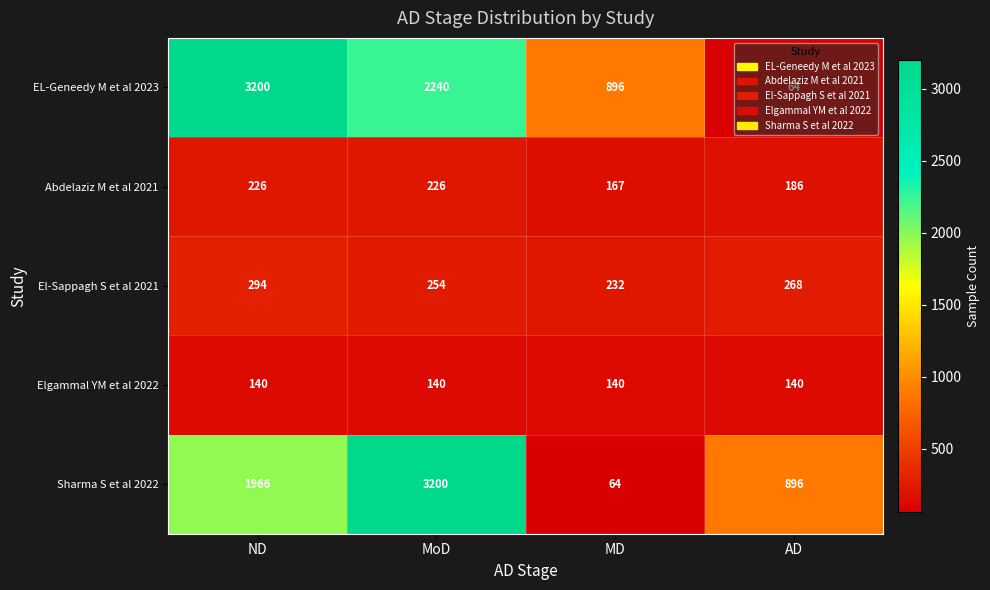

Read the Sharma S et al 2022 value at ND, to the nearest 50.

1950